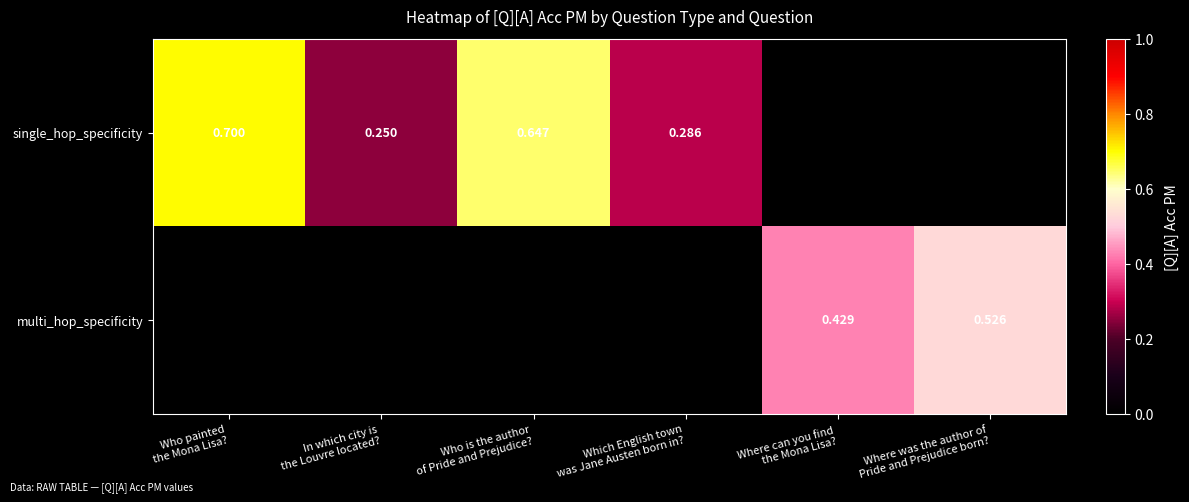

At which category does the chart reach its minimum across all series?

In which city is
the Louvre located?